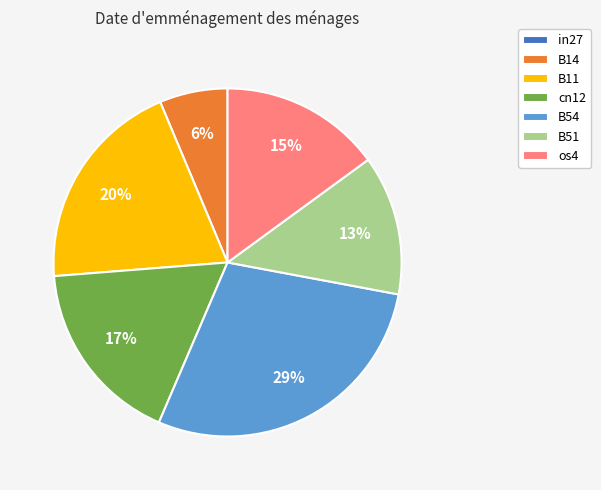

Which slice is the largest?

B54